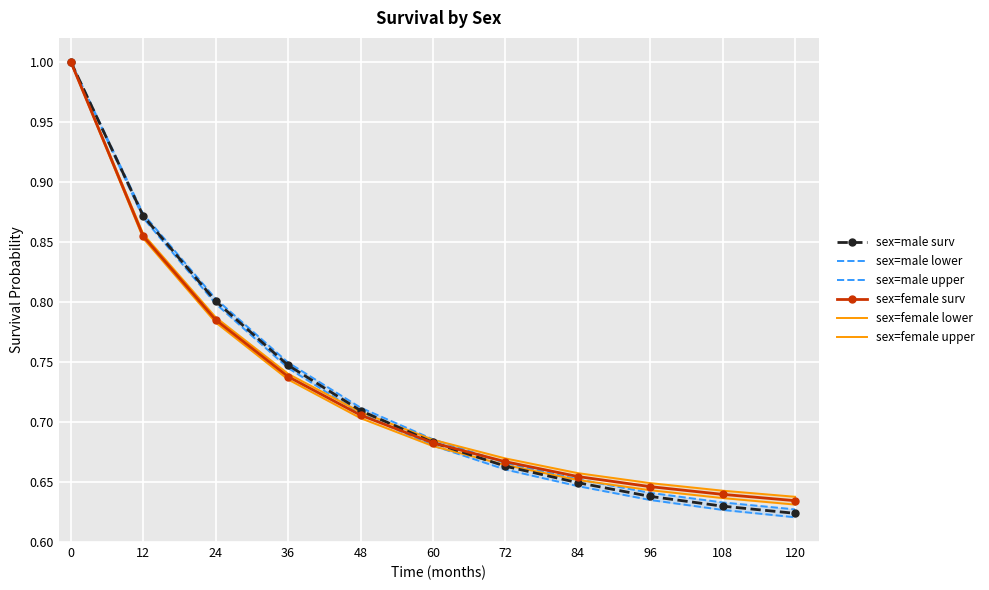

What is the average value of the sex=male surv series?

0.7